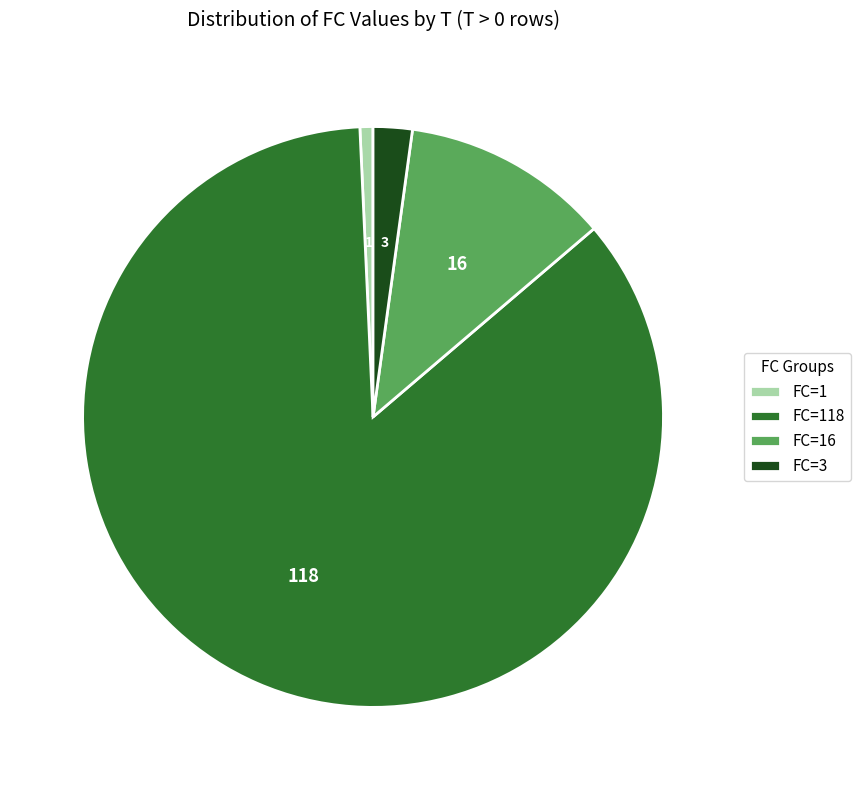

Approximately how many times larger is the value at FC=16 compared to FC=1?

16.0